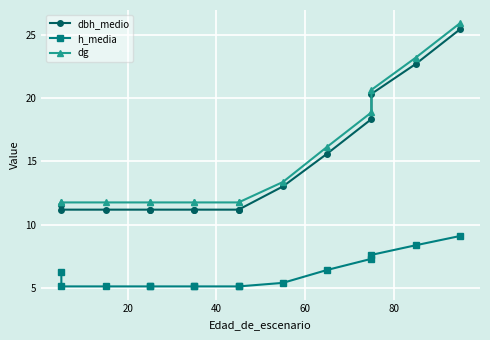

True or false: h_media and dbh_medio cross at least once.

False